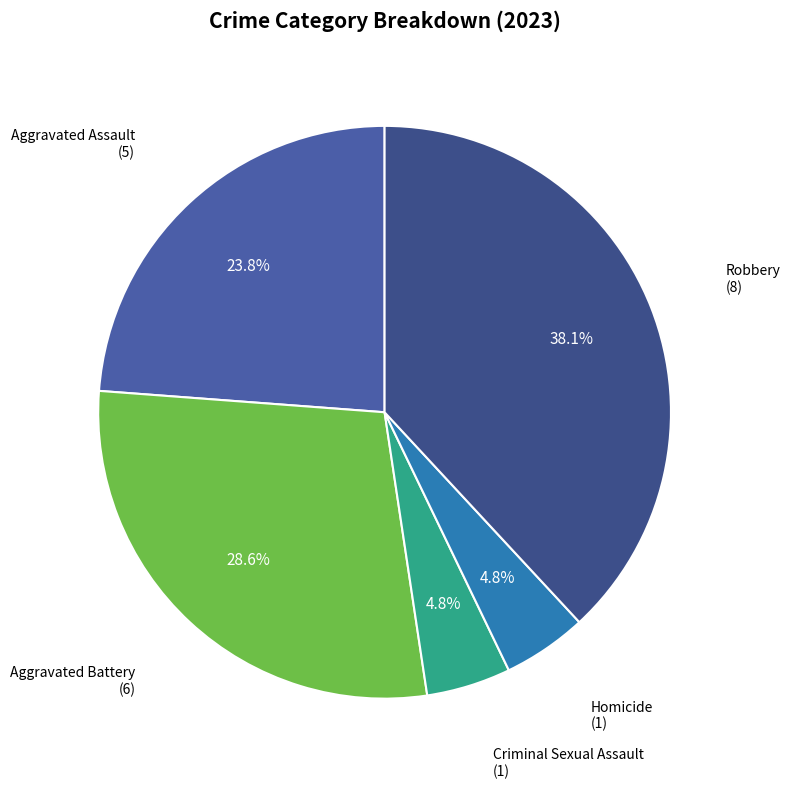

Does any single category account for the majority?

No